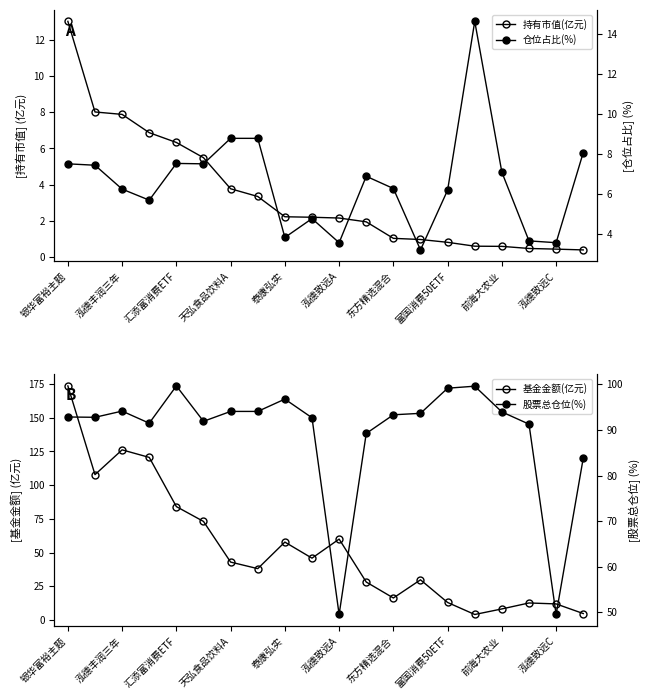

Is this an area chart (filled region under the line)?

No